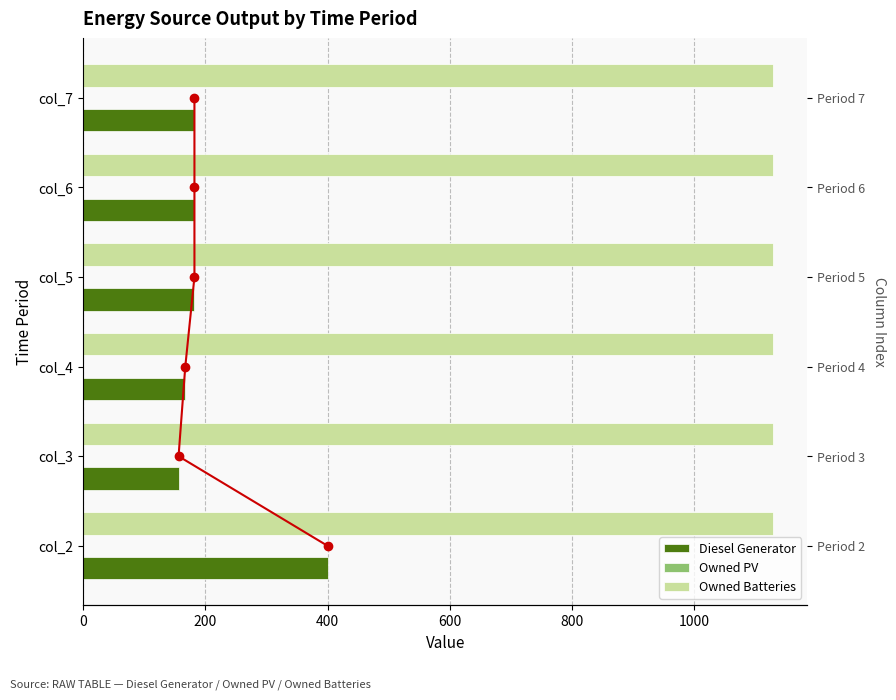

Is it true that Owned PV equals 0.4 at 400?

False